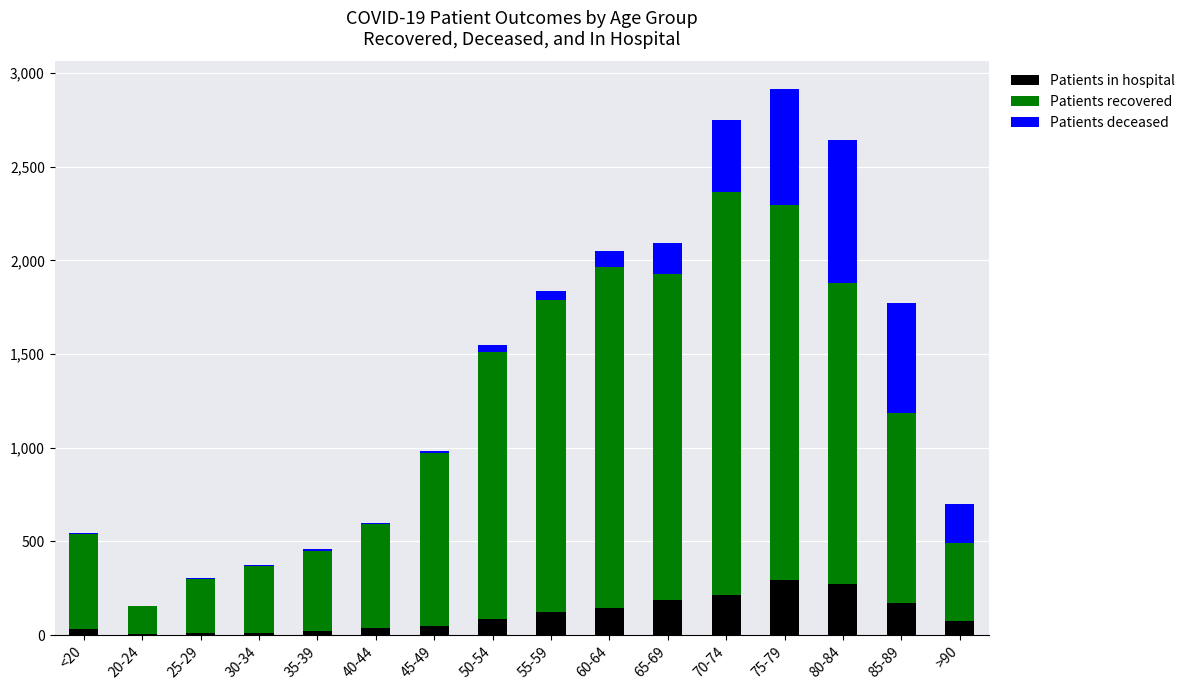

What position from the right is 50-54?

9